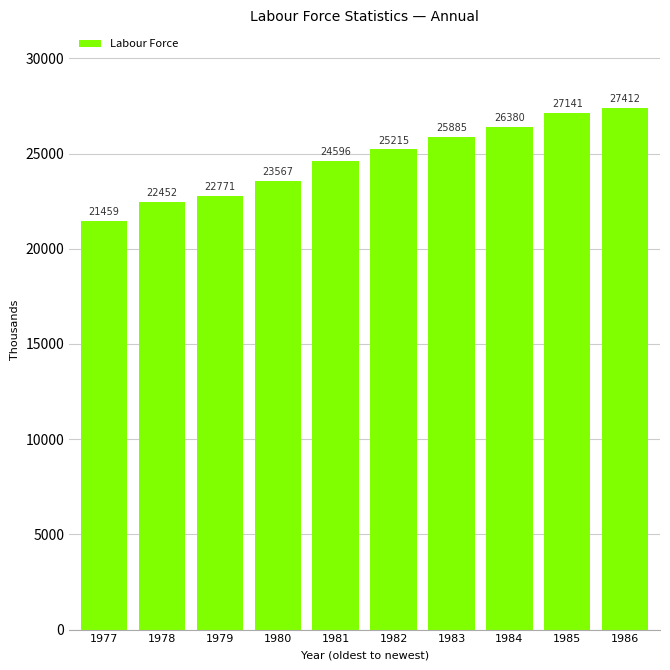

What is the sum of the values at 1977 and 1986?

48871